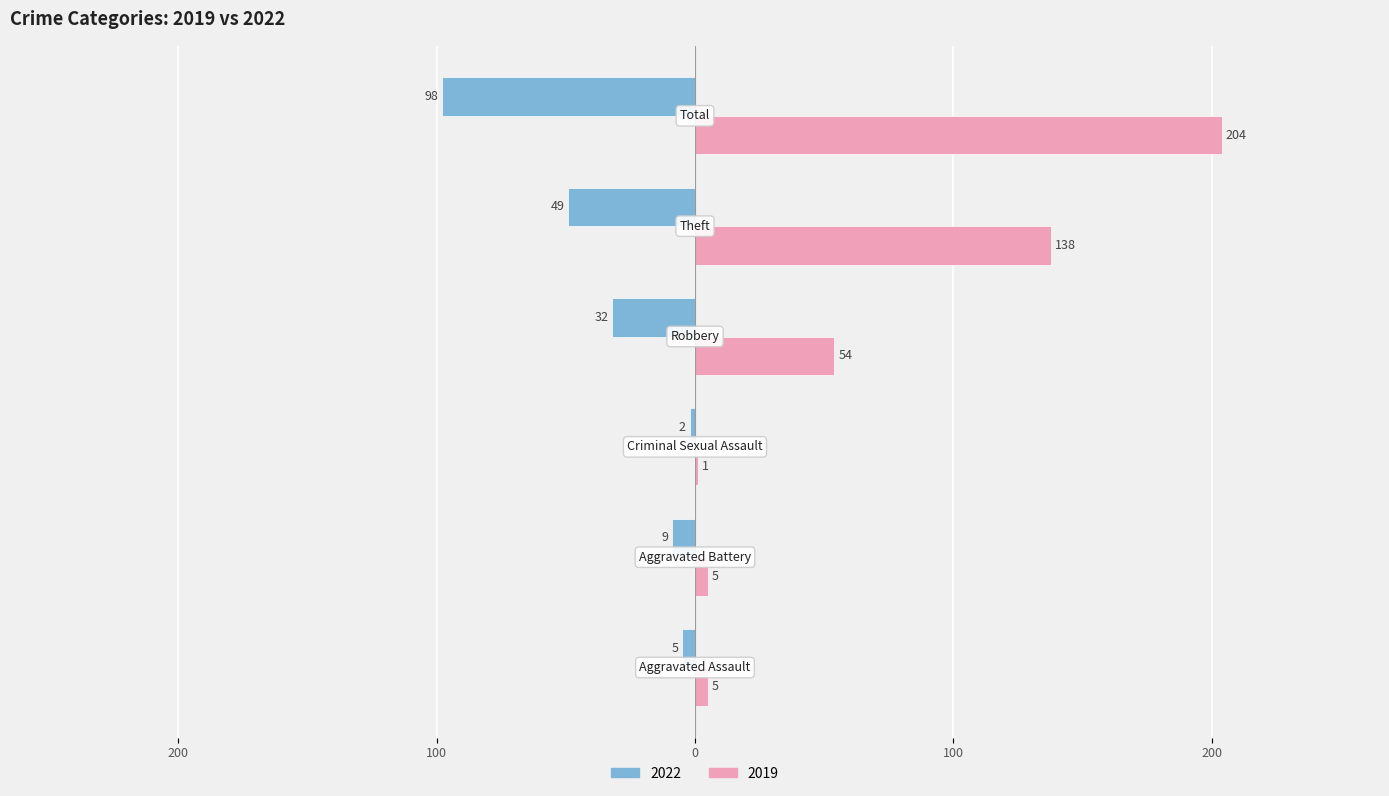

What are all the series names shown in the legend?

2022, 2019